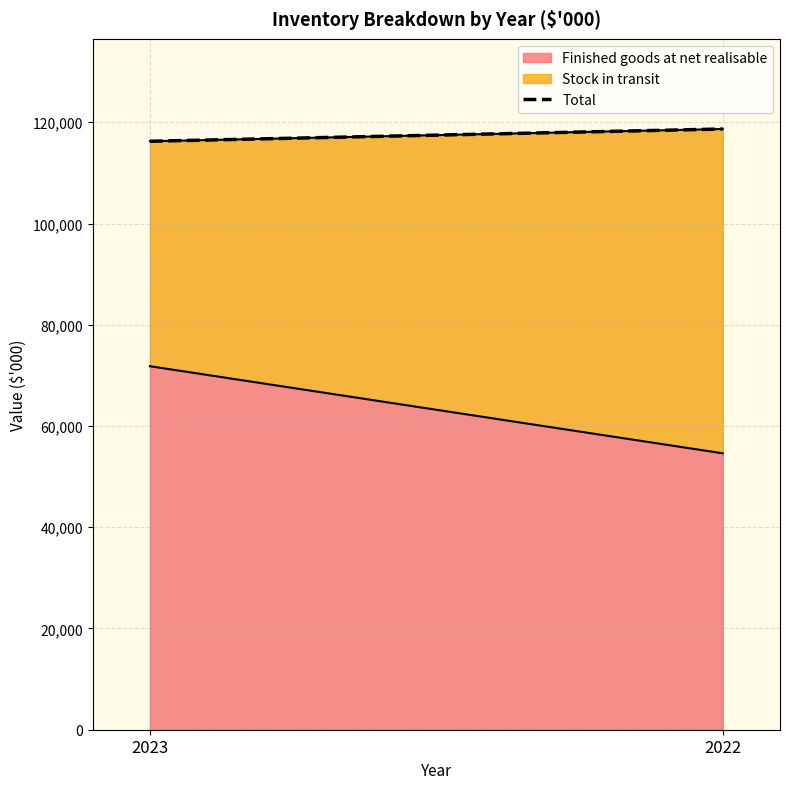

What is the smallest value displayed?

116252